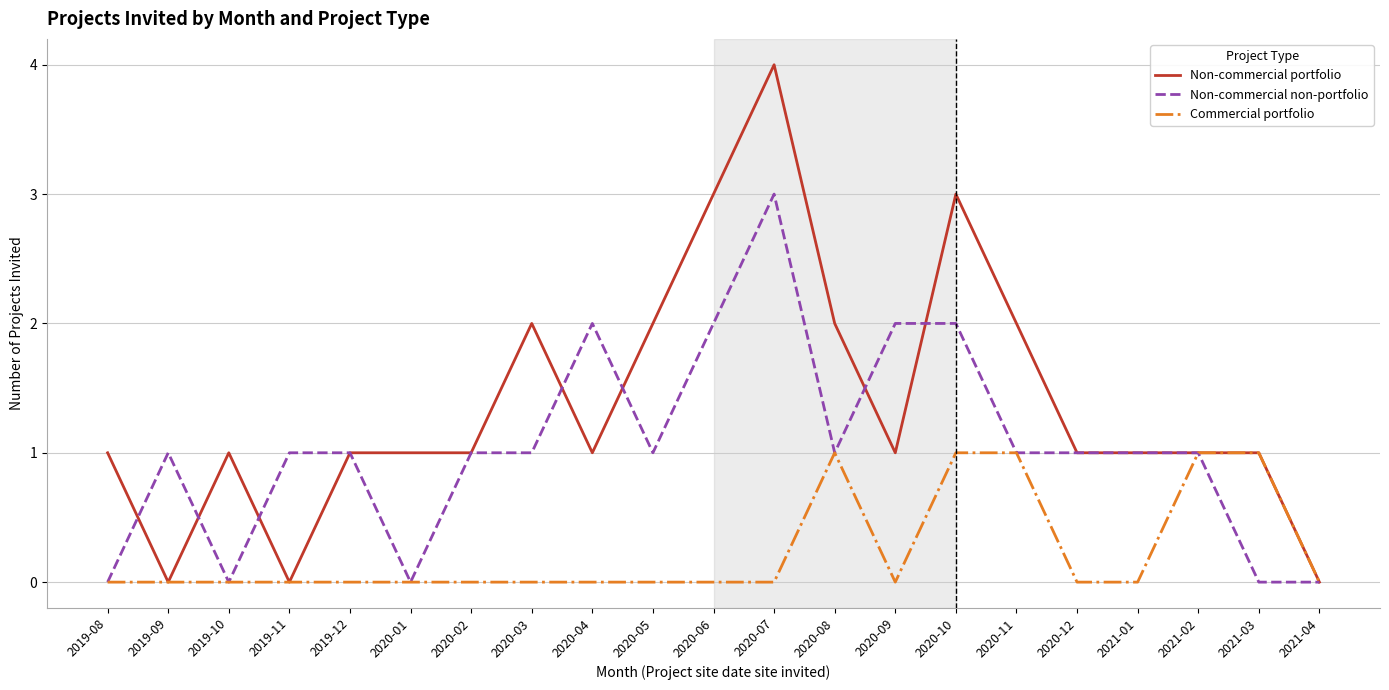

List the series in order of their peak value, highest first.

Non-commercial portfolio, Non-commercial non-portfolio, Commercial portfolio